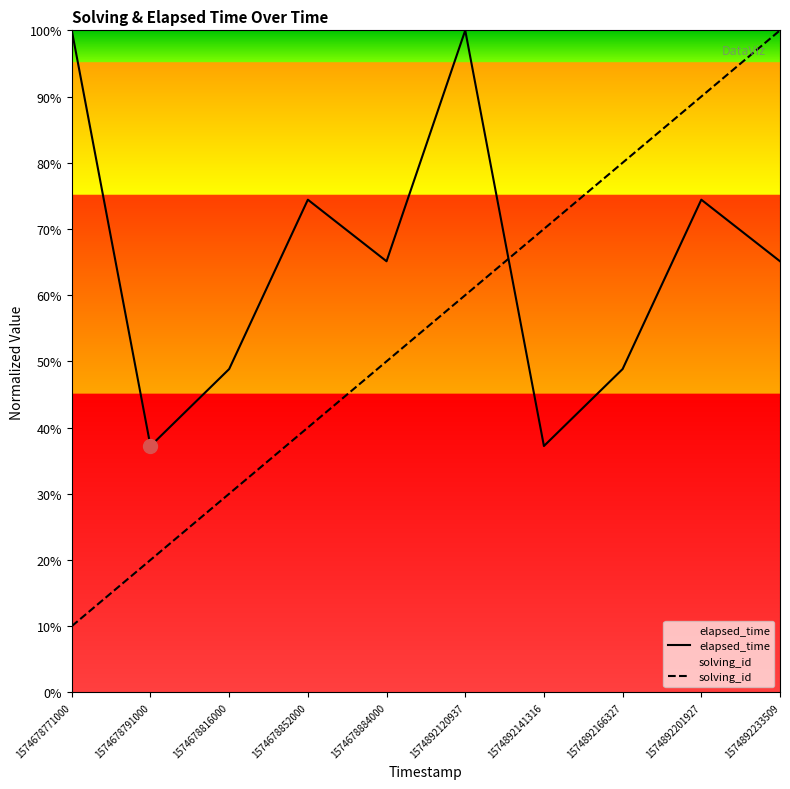

Reading left to right, extract all data points from this chart.

elapsed_time: 1574678771000=1.0	1574678791000=0.4	1574678816000=0.5	1574678852000=0.7	1574678884000=0.7	1574892120937=1.0	1574892141316=0.4	1574892166327=0.5	1574892201927=0.7	1574892233509=0.7
solving_id: 1574678771000=0.1	1574678791000=0.2	1574678816000=0.3	1574678852000=0.4	1574678884000=0.5	1574892120937=0.6	1574892141316=0.7	1574892166327=0.8	1574892201927=0.9	1574892233509=1.0